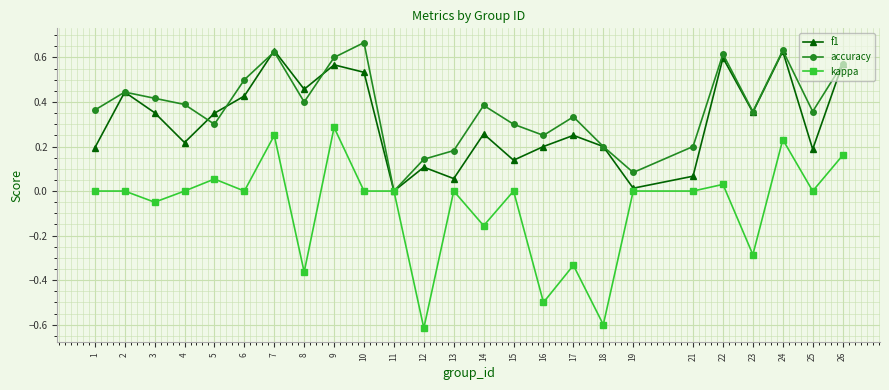

In f1, how many points are higher than both neighbors (excluding endpoints)?

8